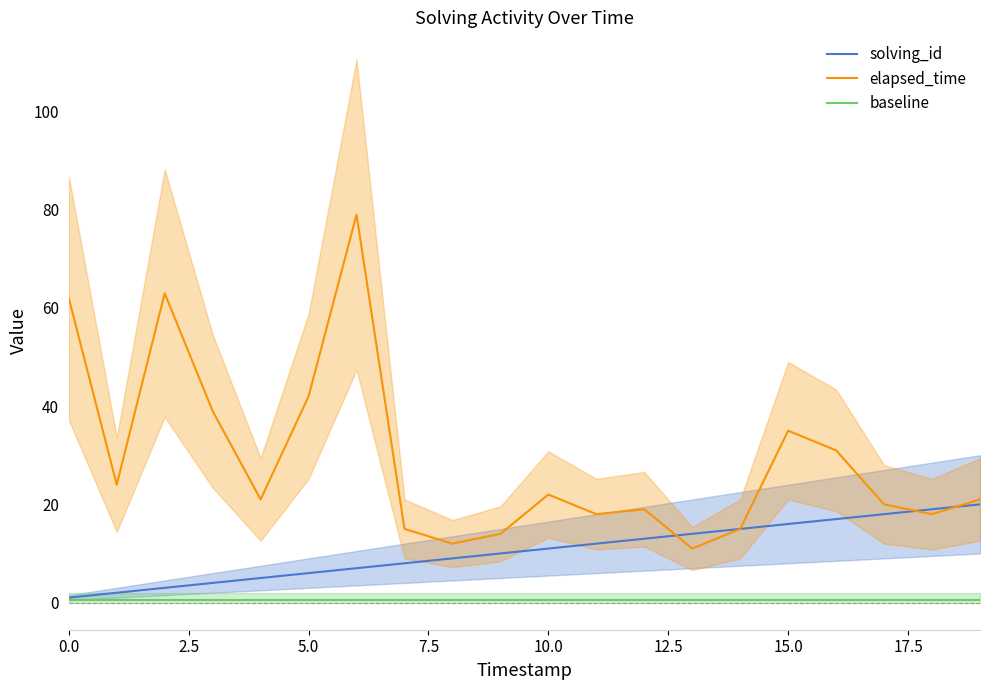

What is the label of the 17th point from the left?

16